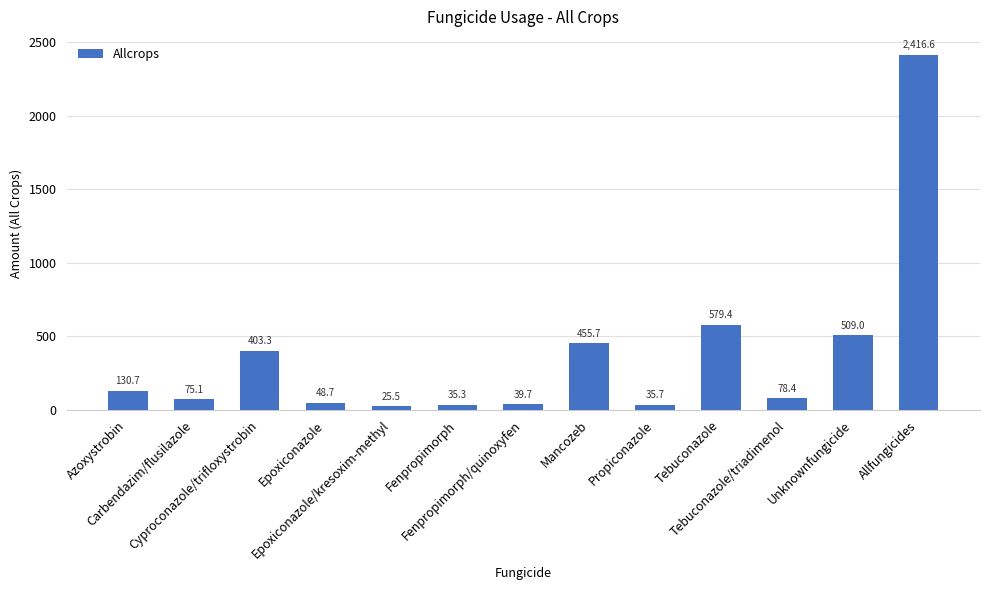

What is the sum of the values at Mancozeb and Fenpropimorph/quinoxyfen?

495.4